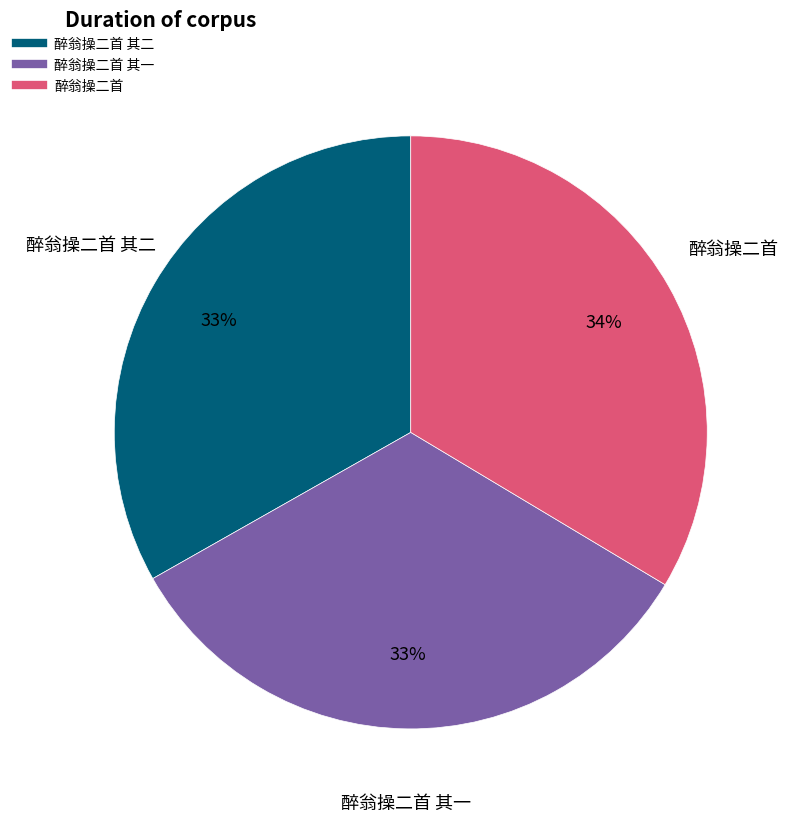

To the nearest percent, what is the average slice percentage?

33%